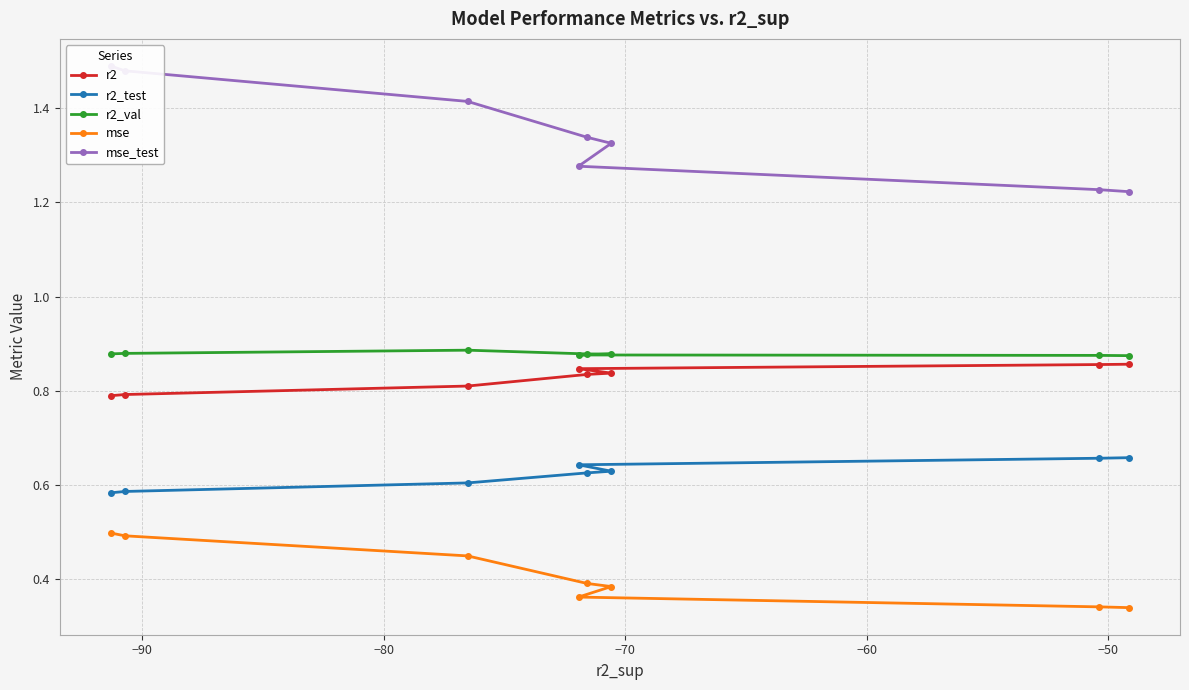

What is the sum of all r2 values?

6.6